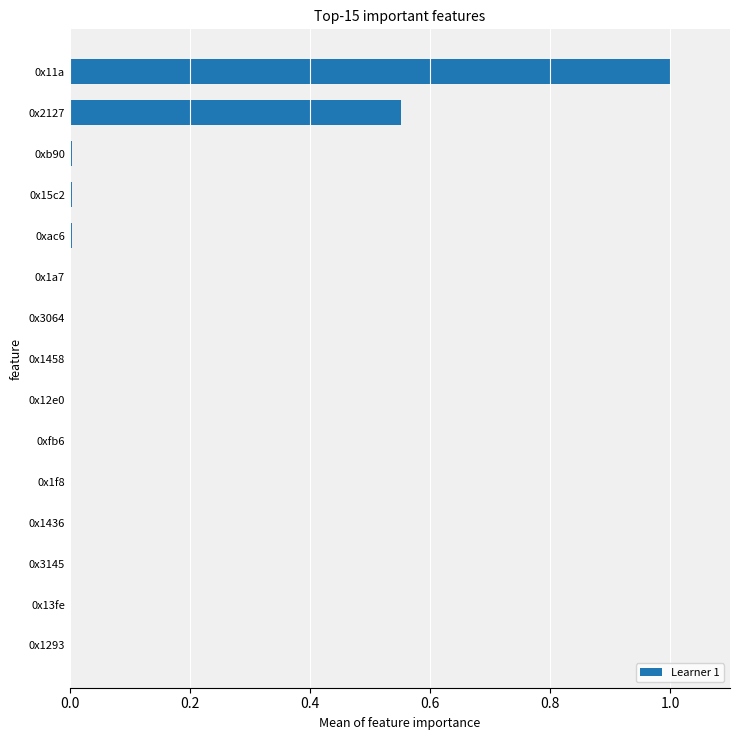

What is the sum of all values?

1.6